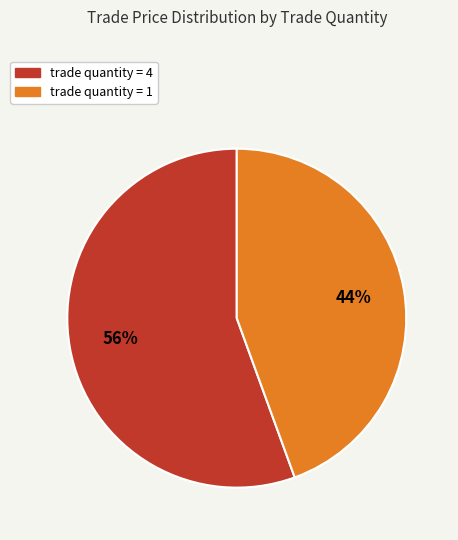

Is there a majority slice in this chart?

Yes